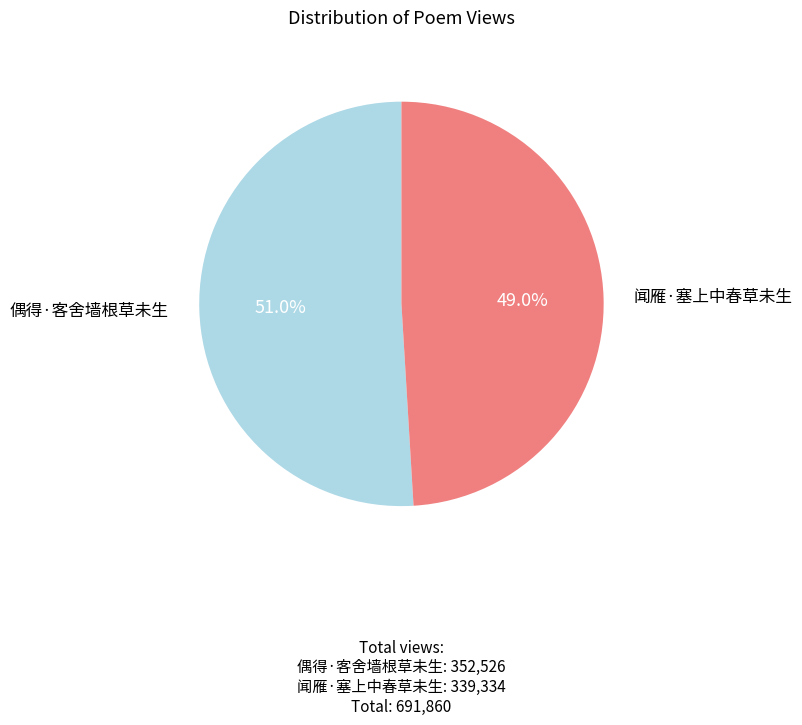

Is there any slice that represents more than half of the pie?

Yes